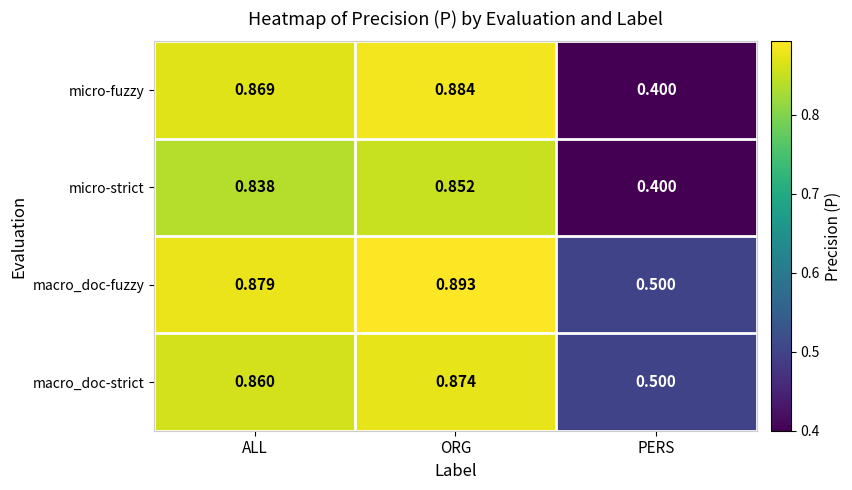

What is the total value across all series at ORG?

3.5